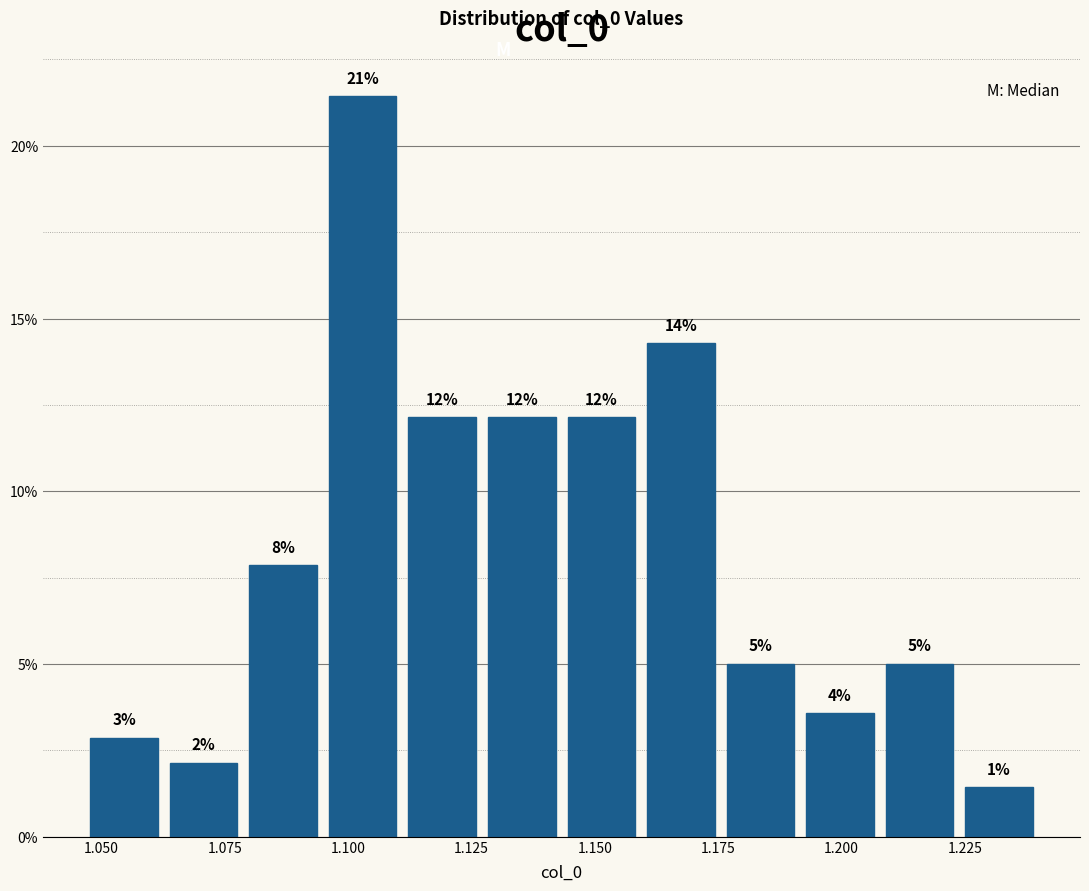

Read against the x-axis, roughly where is the centre of the tallest bar?

1.105